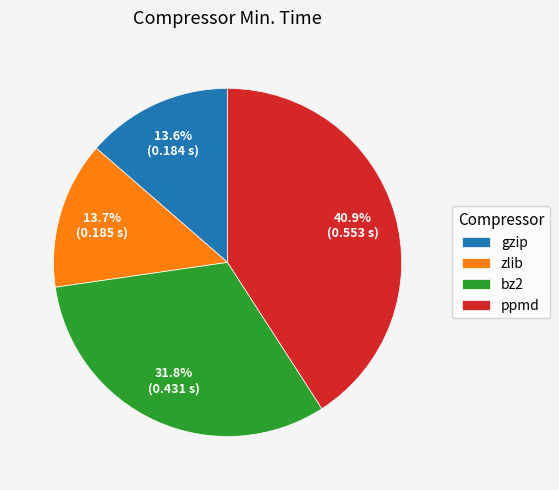

To the nearest percent, what percentage of the pie is bz2?

32%